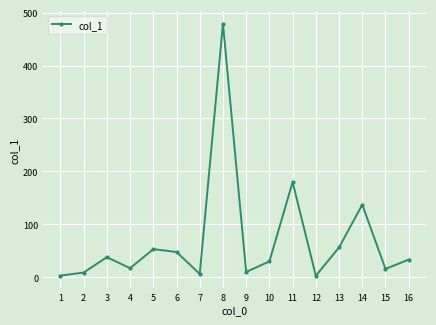

How many points are higher than both their immediate neighbors (excluding endpoints)?

5